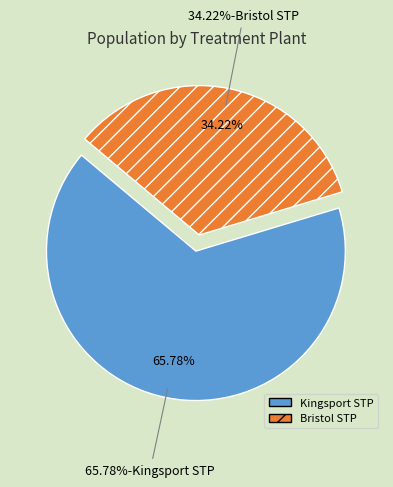

To the nearest percent, what is the combined percentage of Kingsport STP and Bristol STP?

100%